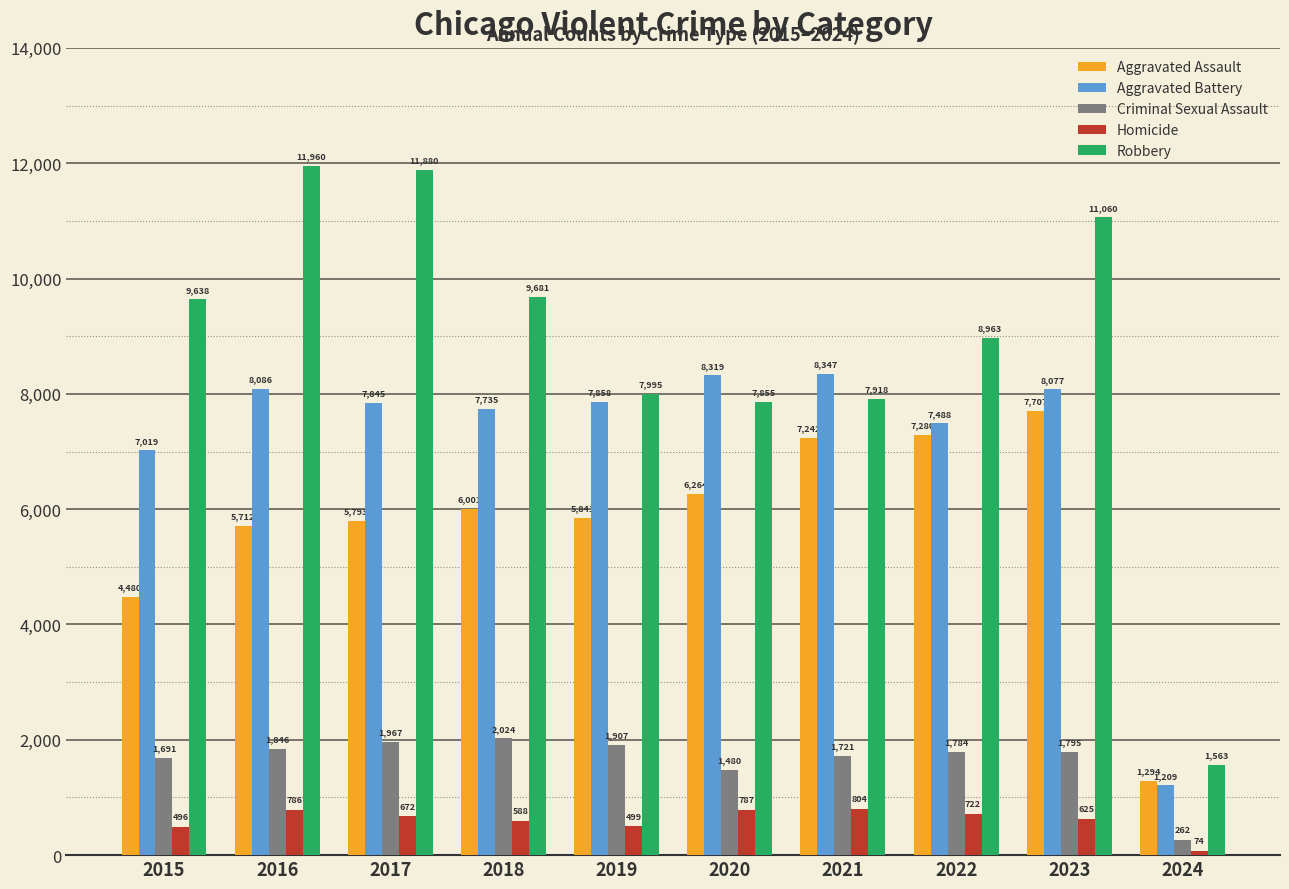

At which category does the chart reach its peak across all series?

2016